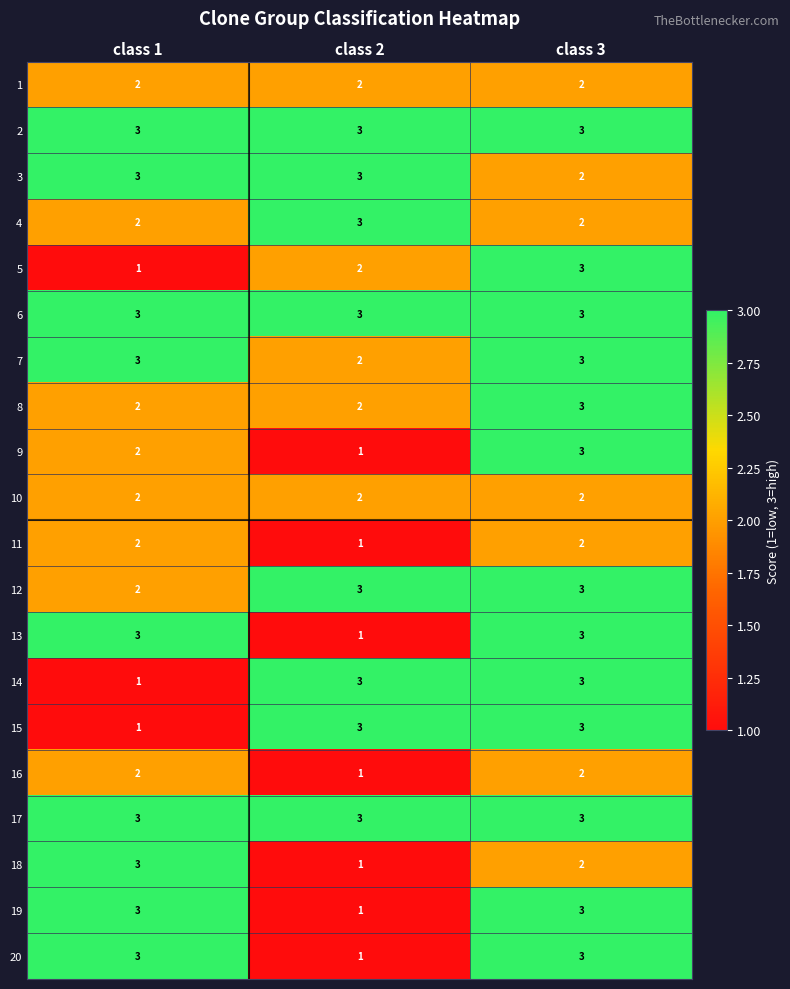

Where is 7 nearest to the value 2?

class 2